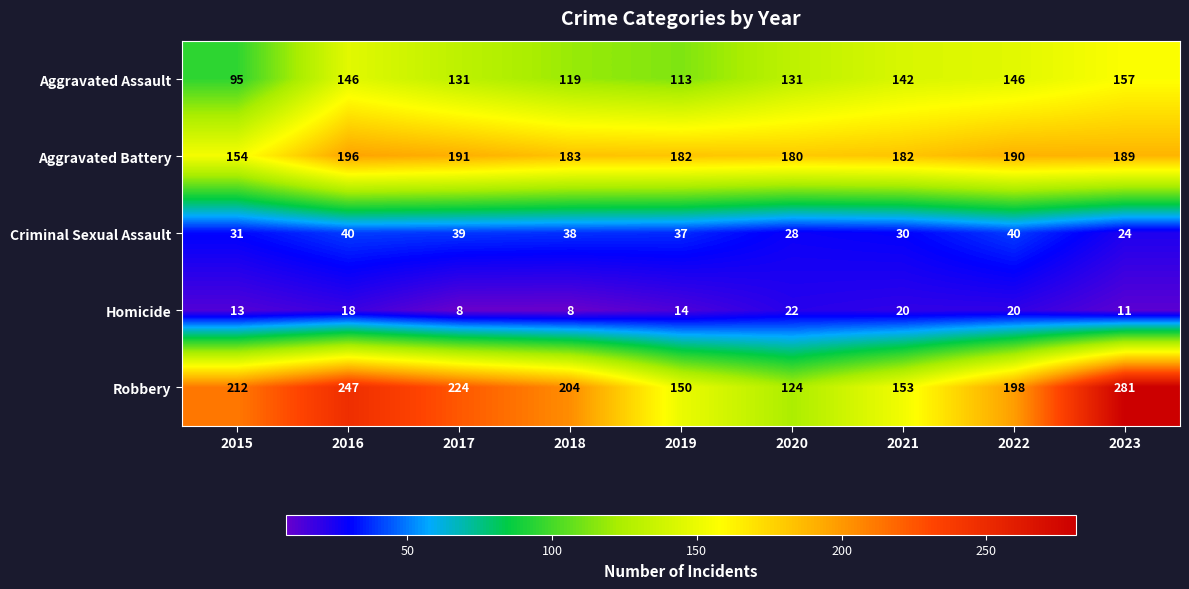

Count the number of data series in this chart.

5